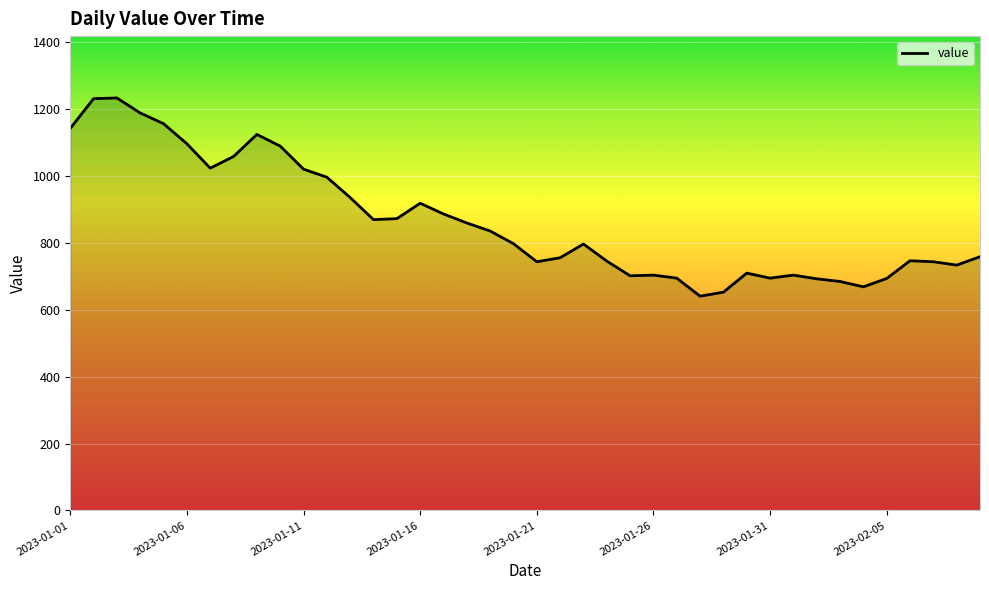

How many lines are shown in the chart?

1